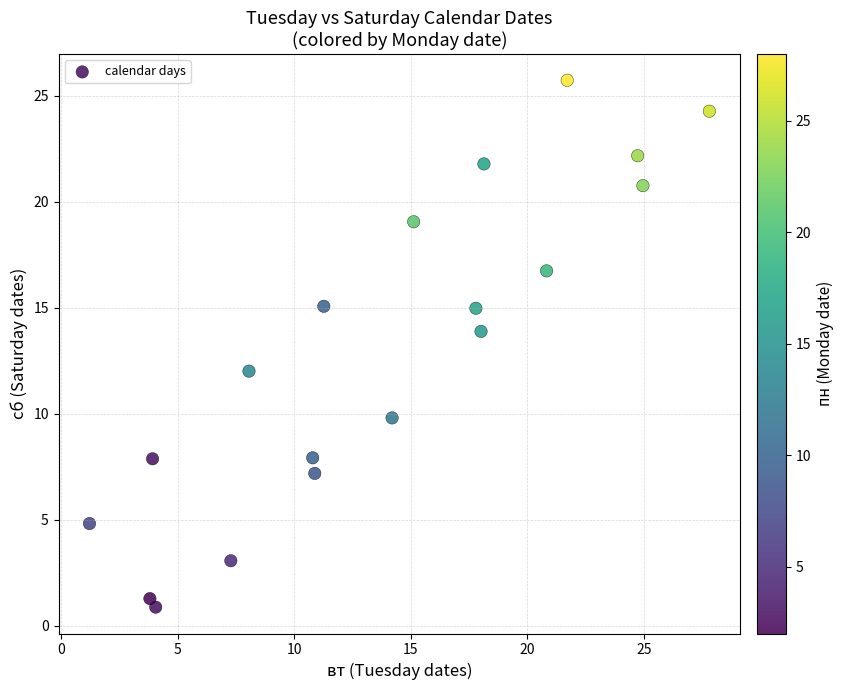

What is the range of Y values (max minus min)?

24.9